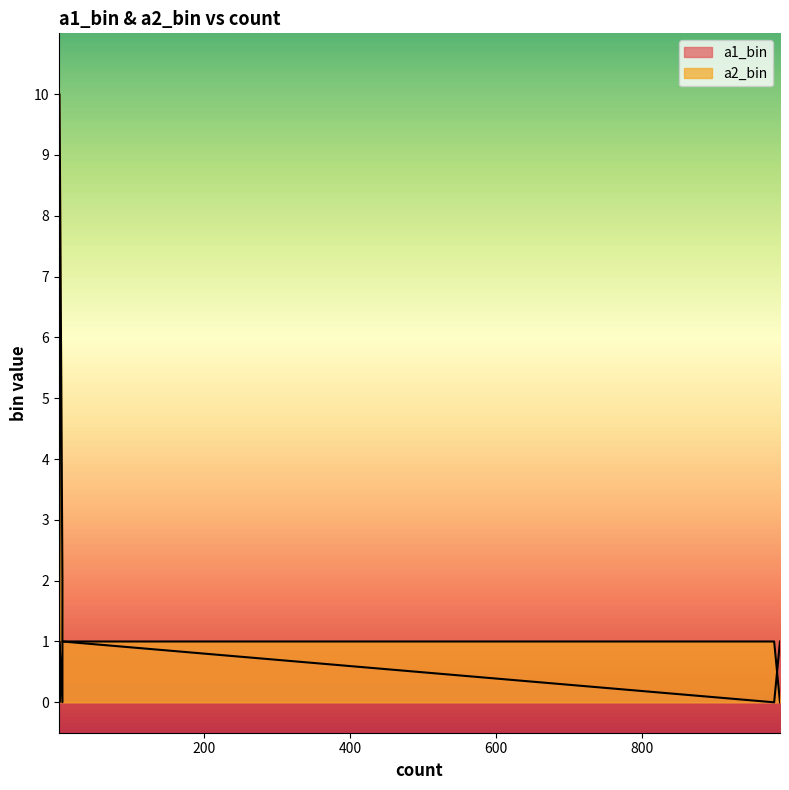

How many data points in a2_bin are above 2?

4